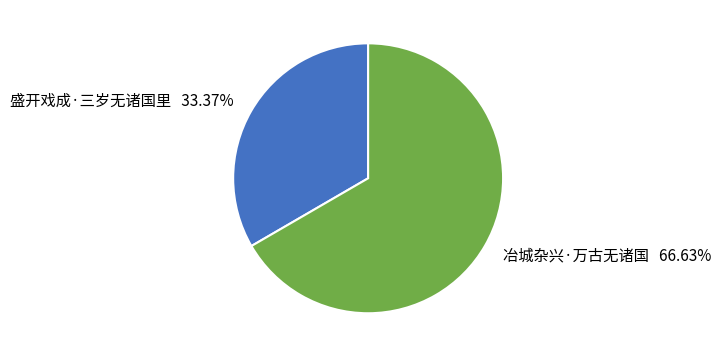

Is it true that 冶城杂兴·万古无诸国 is 67% of the pie?

True